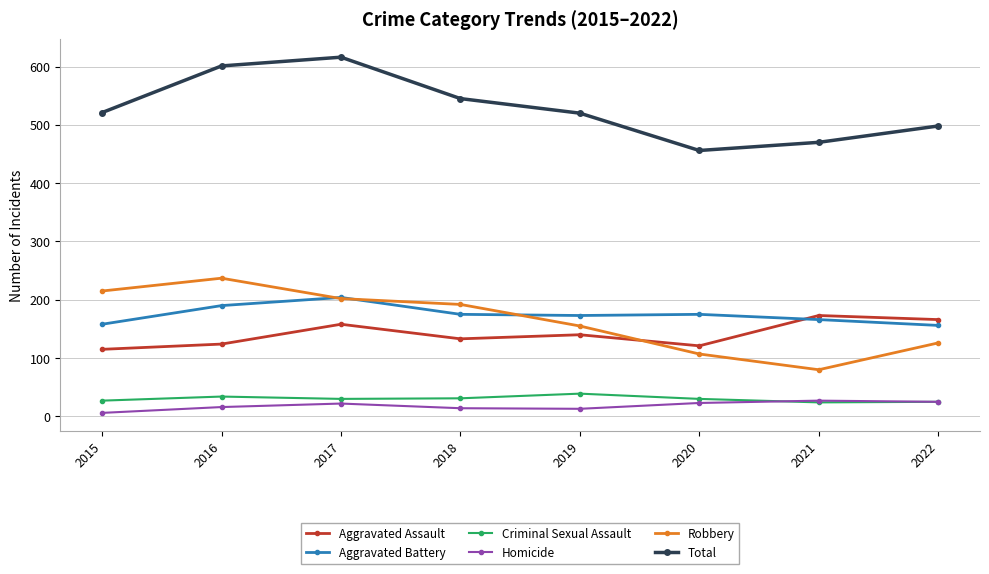

What is the difference between the highest and lowest values at 2018?

531